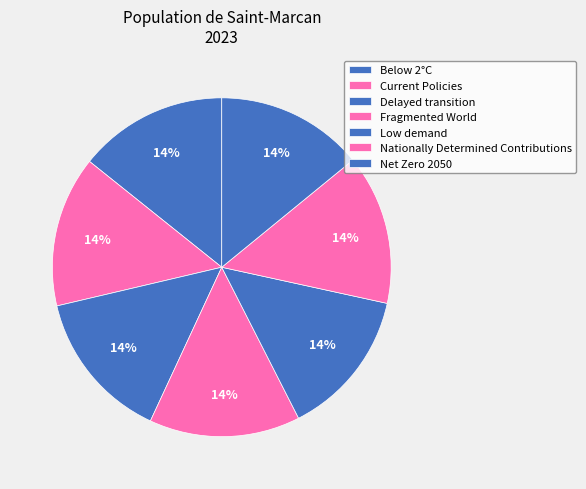

How many slices are in this pie chart?

7